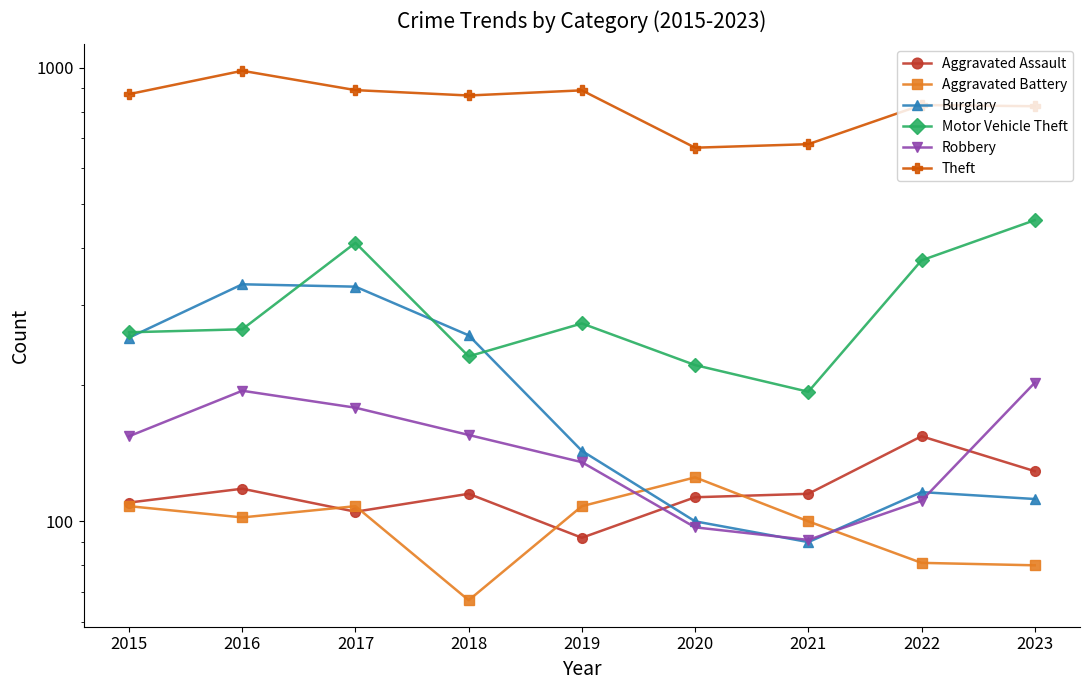

At which category does Theft reach its first local valley?

2018